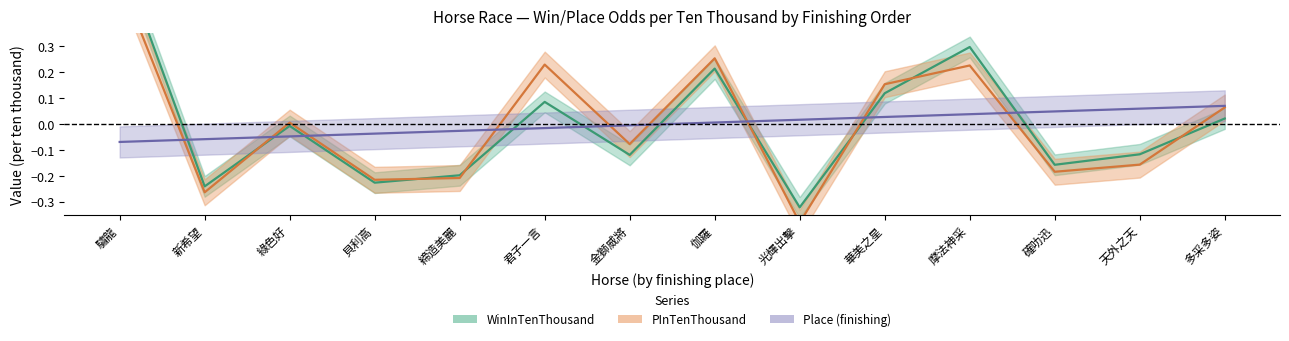

True or false: PInTenThousand and Place cross at least once.

True